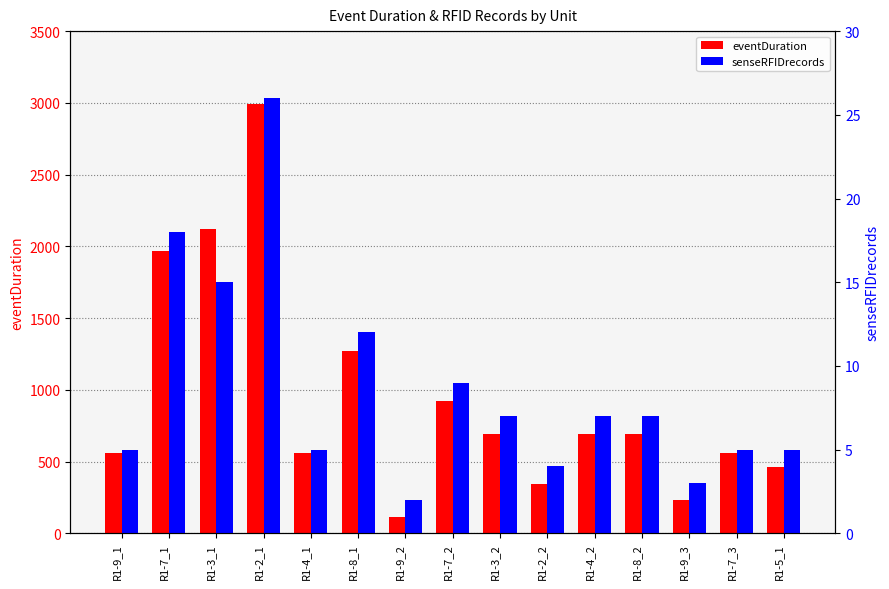

The value of eventDuration at R1-4_2 is 695. True or false?

True